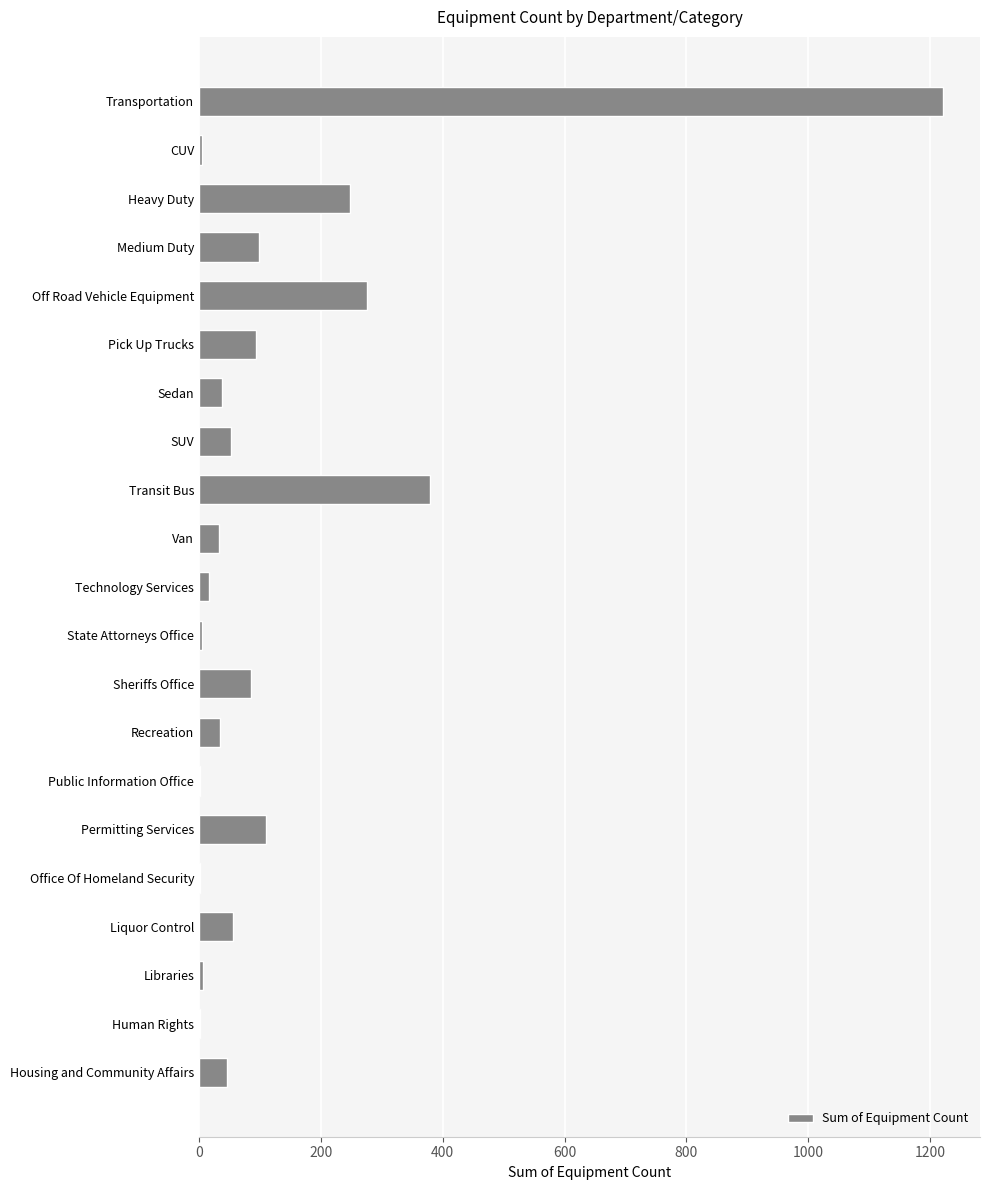

What value does the data have at Liquor Control?

56